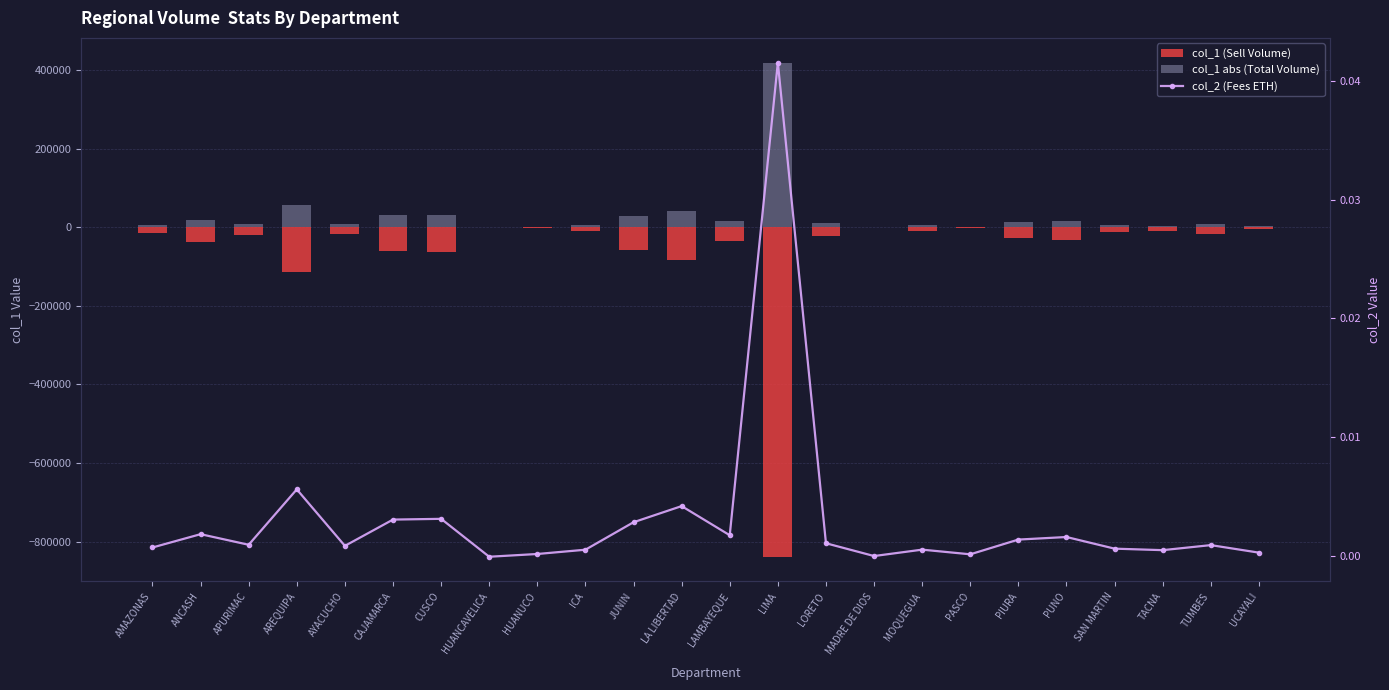

Which label corresponds to the smallest value in the chart?

LIMA